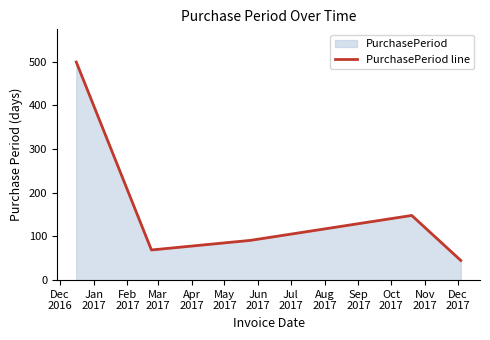

True or false: the data has more than 1 interior local peaks.

False